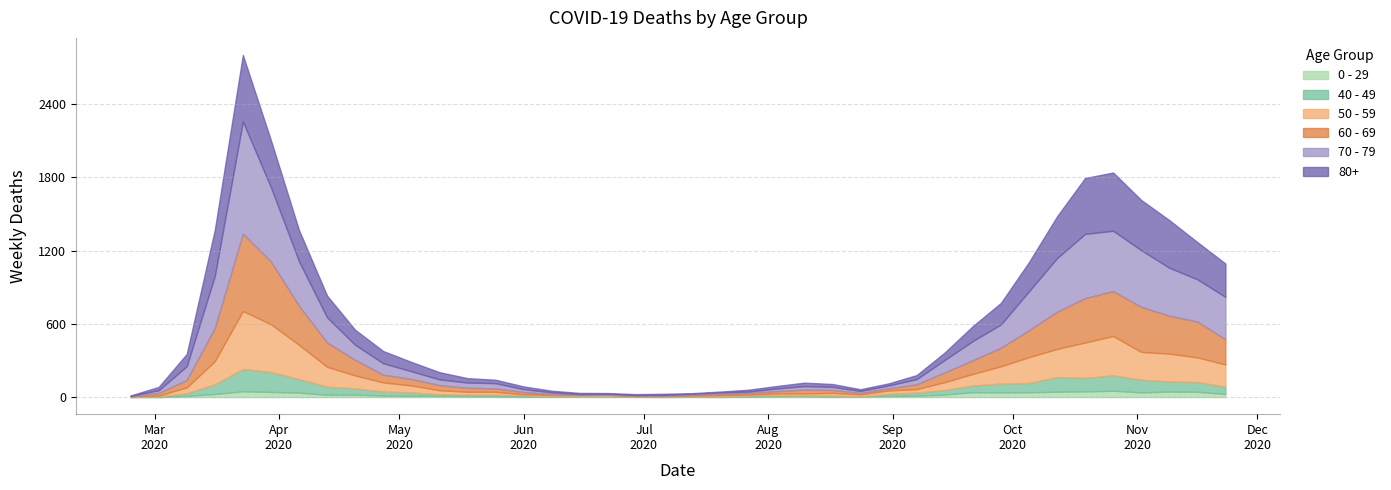

Which label corresponds to the smallest value in the chart?

2020-02-24